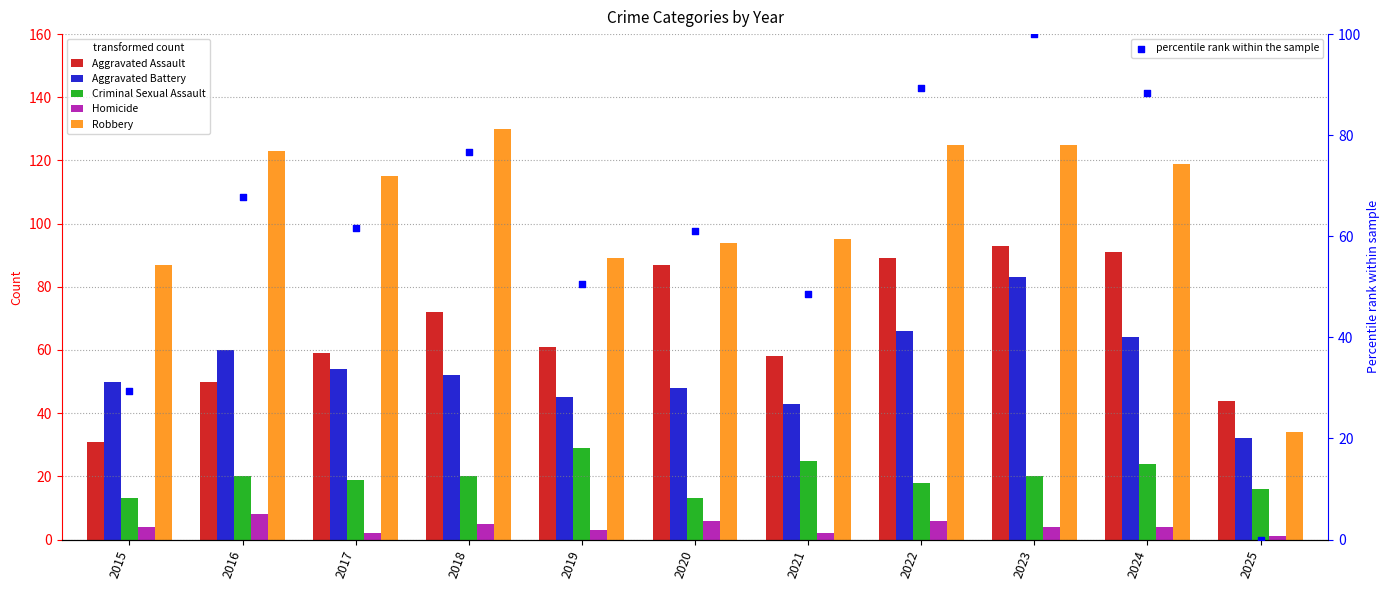

Is the value of Homicide at 2017 greater than the value of Robbery at 2022?

No